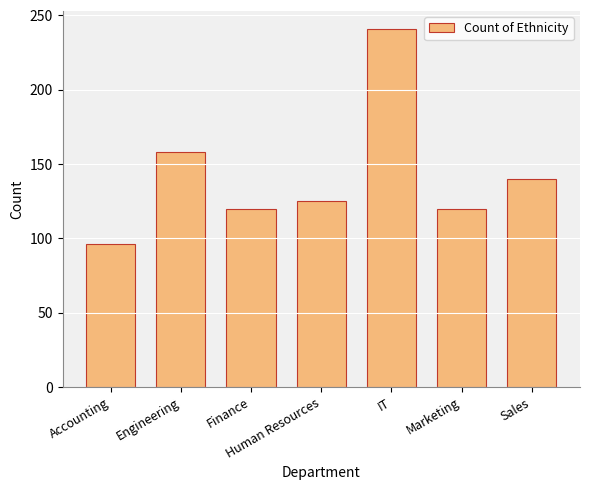

What is the difference between the maximum and second lowest values?

121